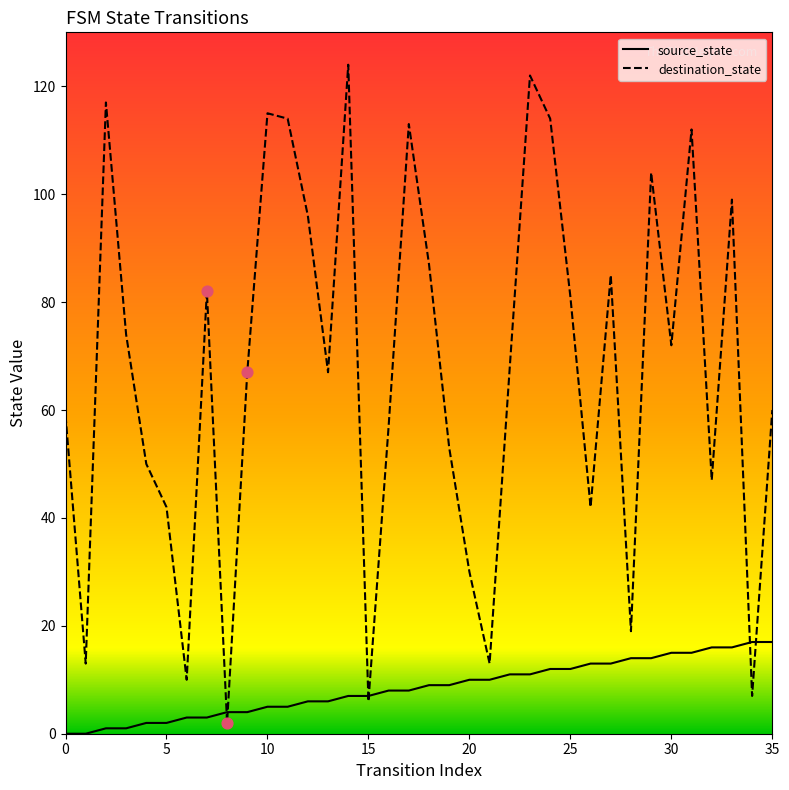

At how many categories does at least one series exceed 120?

2